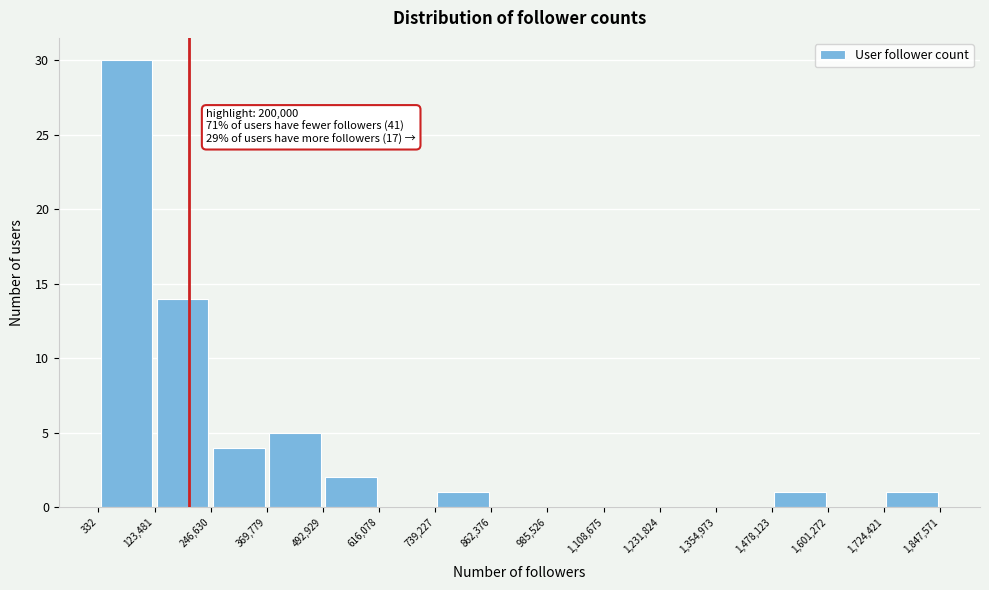

Over which range of the x-axis is the bar tallest?

332 to 123,481